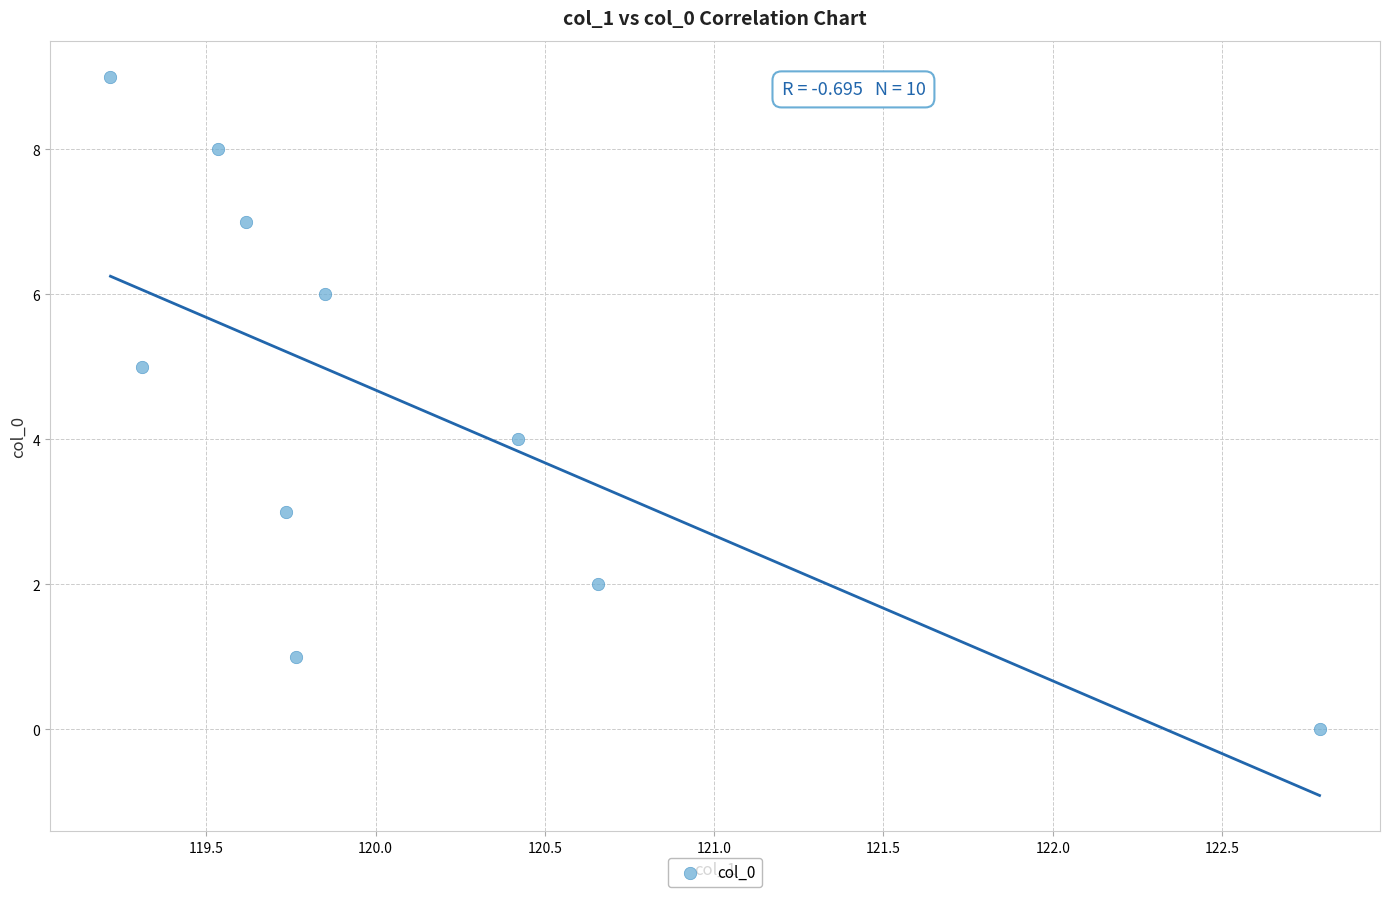

How many data points are displayed?

10